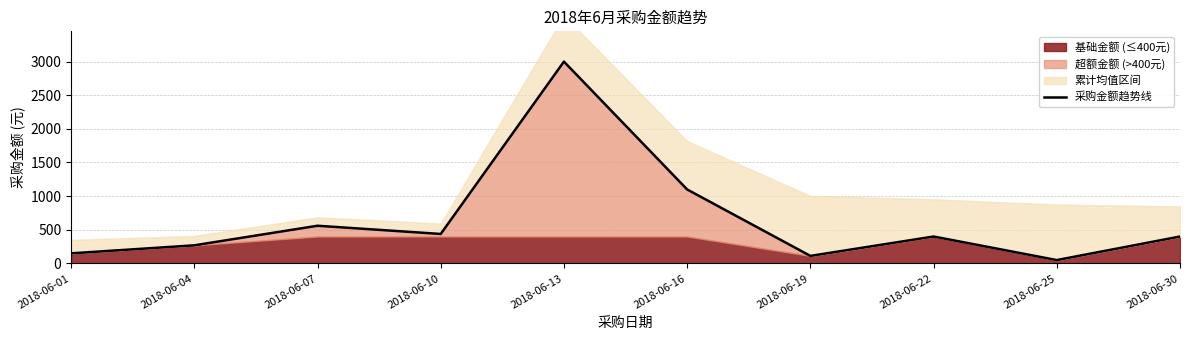

What is the difference between the values at 2018-06-10 and 2018-06-13?

2561